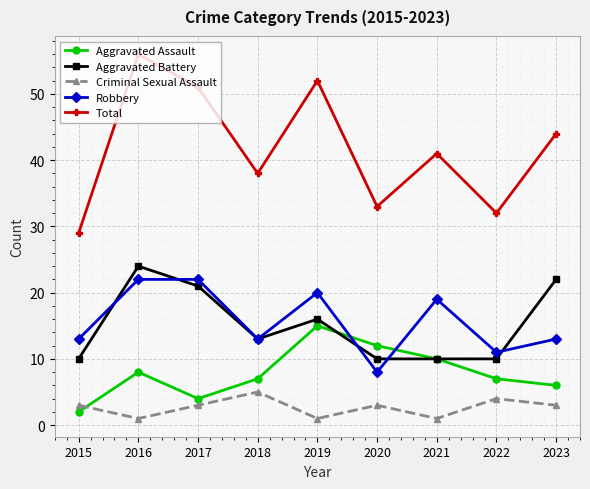

What is the difference between the Robbery values at 2020 and 2015?

5